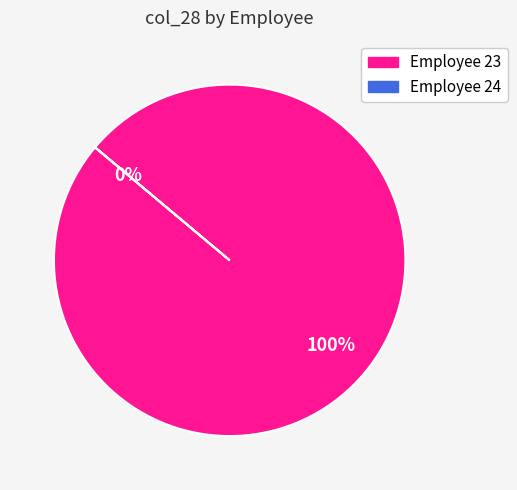

The Employee 23 slice represents 99% of the pie. True or false?

False